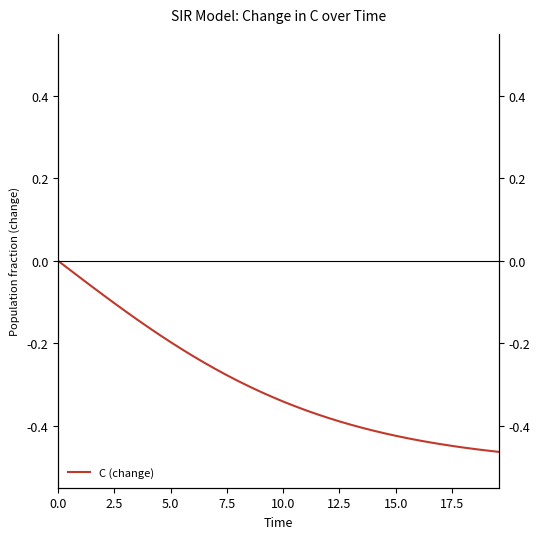

What is the difference between the maximum and minimum values?

0.5